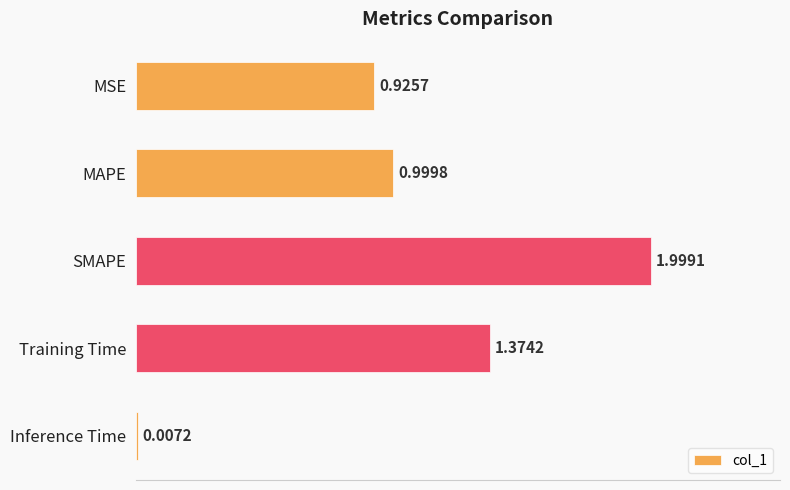

What is the sum of all values?

5.3